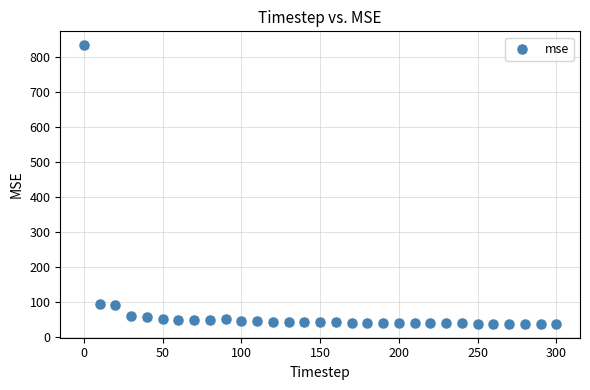

What is the range of Y values (max minus min)?

797.2